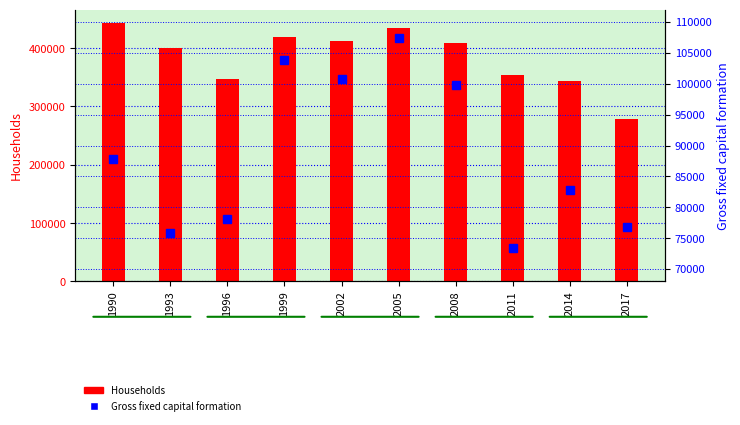

Is it true that Gross fixed capital formation equals 178731.8 at 1999?

False